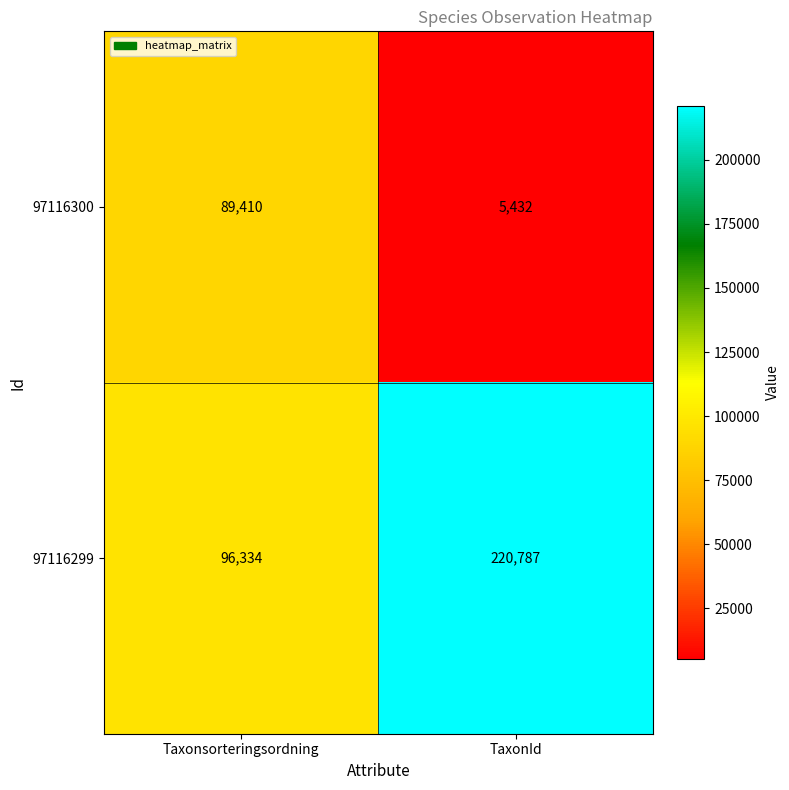

What is the sum of all 97116299 values?

317121